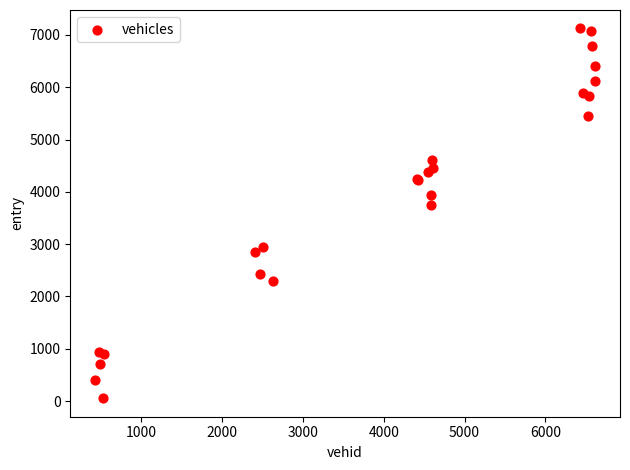

What Y value in the scatter plot is closest to 3588?

3739.6